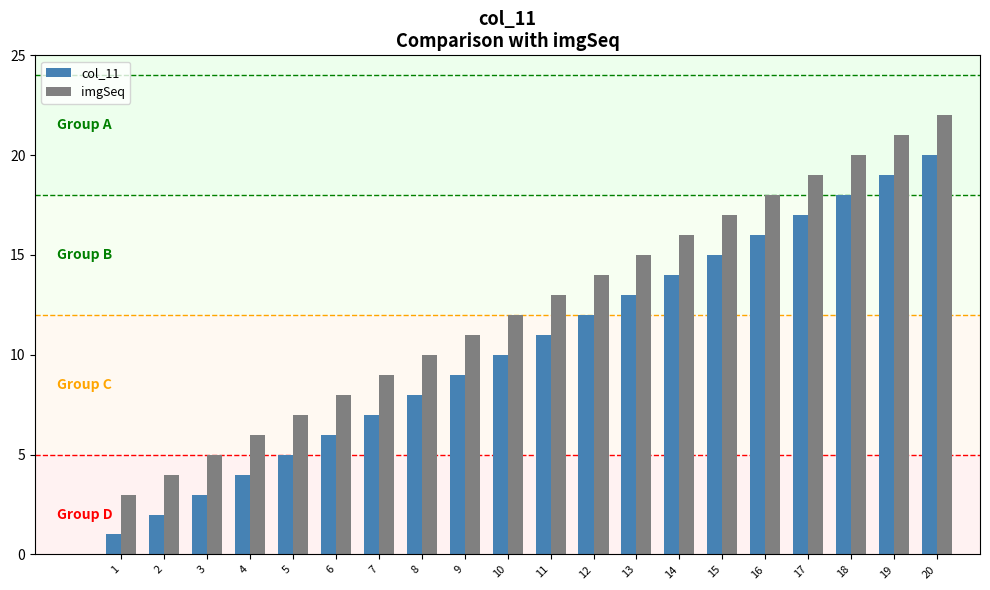

What is the maximum value for col_11?

20